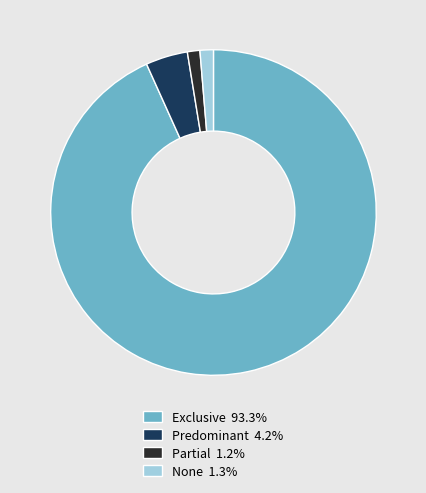

The Predominant slice represents 4% of the pie. True or false?

True